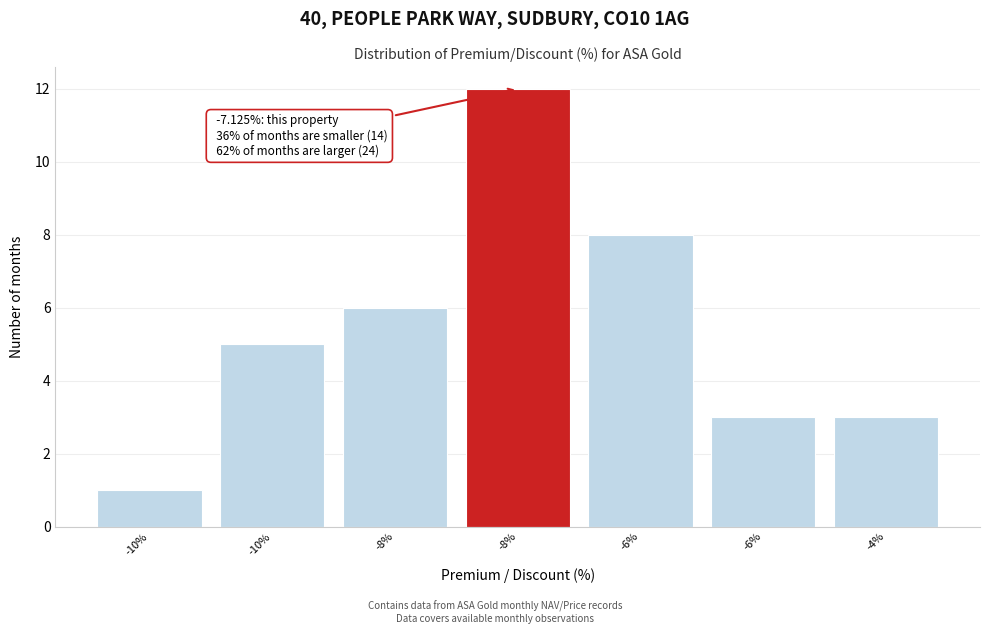

Does the chart contain any negative values?

No